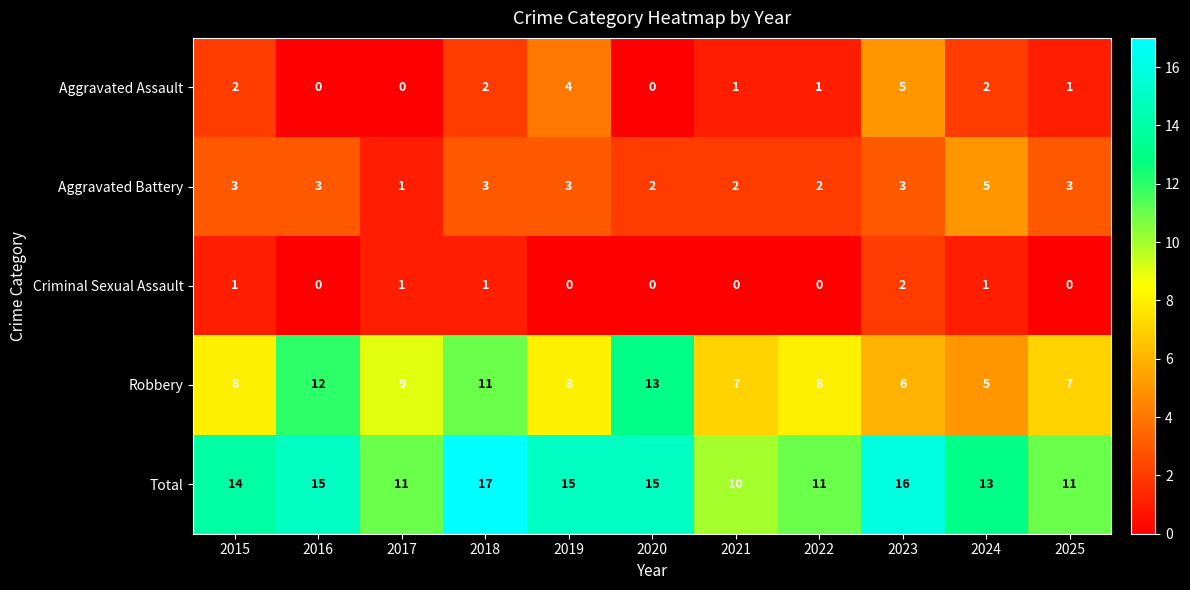

Is it true that Aggravated Assault equals 2 at 2018?

True